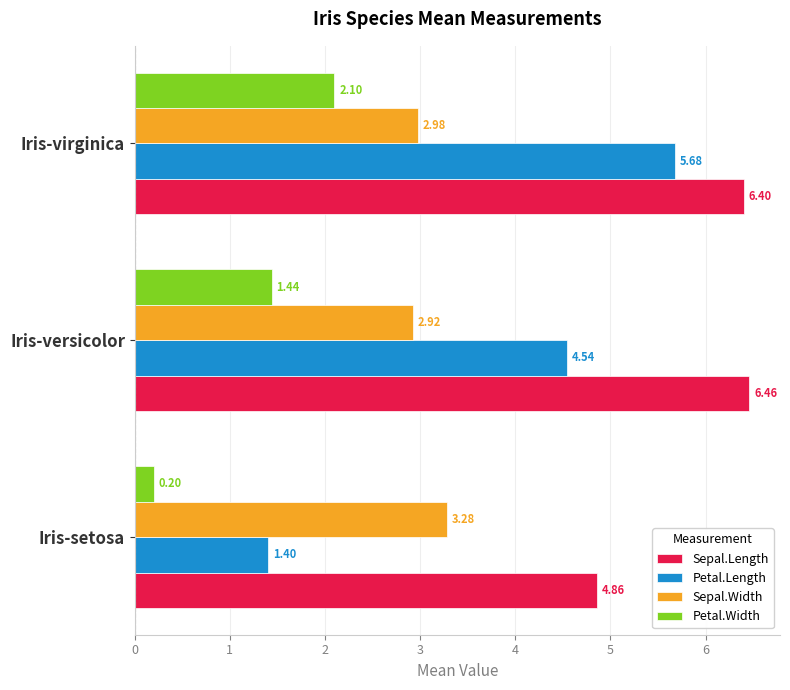

What are all the series names shown in the legend?

Sepal.Length, Petal.Length, Sepal.Width, Petal.Width